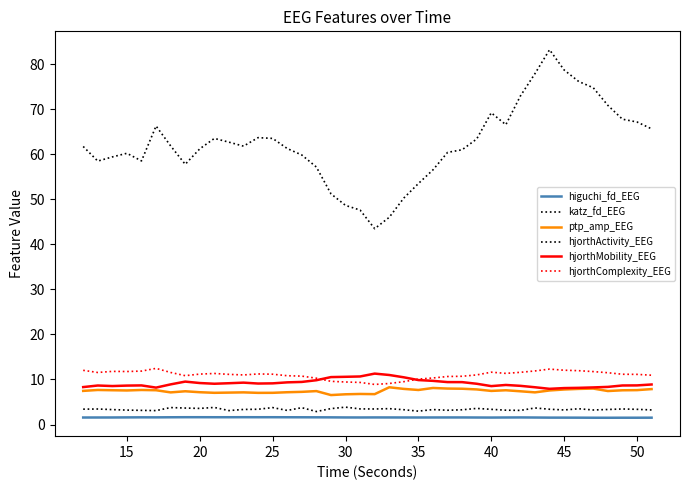

Does the chart display data point markers on the line(s)?

No